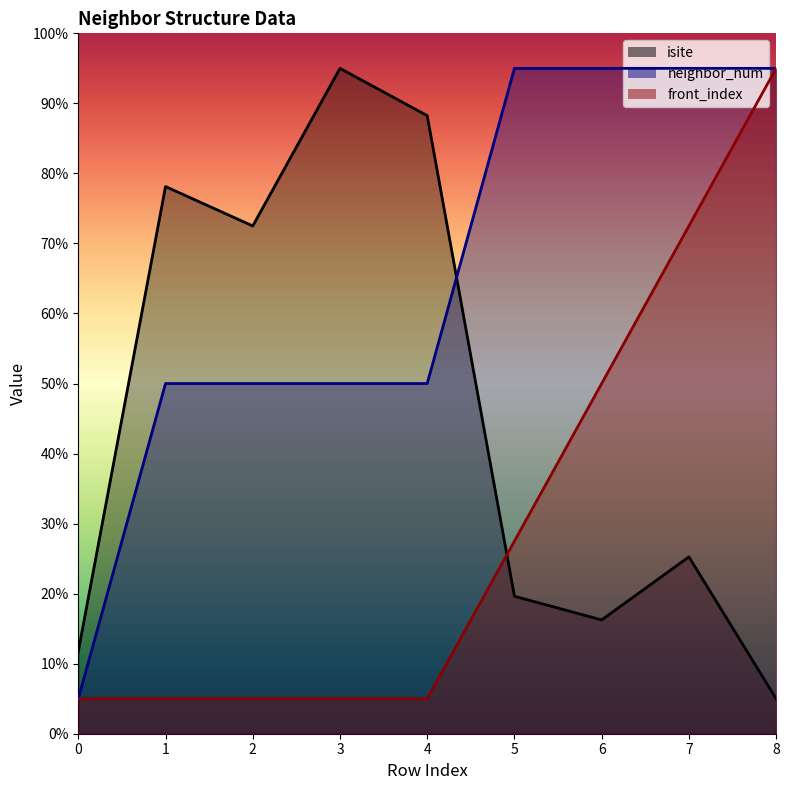

How many intersections are there between neighbor_num and isite?

1